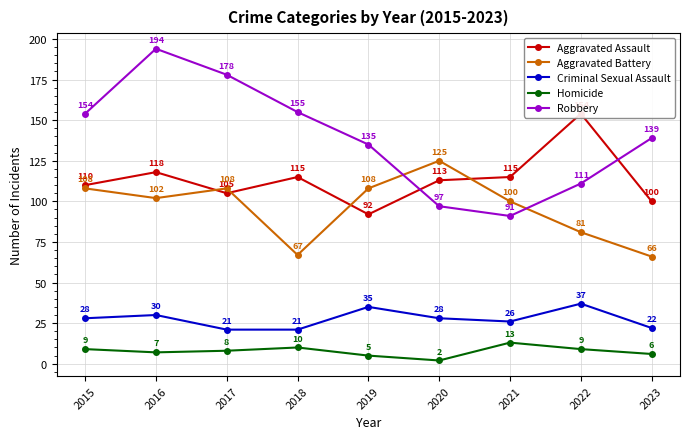

Reading left to right, transcribe all the data shown in this chart.

Aggravated Assault: 2015=110	2016=118	2017=105	2018=115	2019=92	2020=113	2021=115	2022=154	2023=100
Aggravated Battery: 2015=108	2016=102	2017=108	2018=67	2019=108	2020=125	2021=100	2022=81	2023=66
Criminal Sexual Assault: 2015=28	2016=30	2017=21	2018=21	2019=35	2020=28	2021=26	2022=37	2023=22
Homicide: 2015=9	2016=7	2017=8	2018=10	2019=5	2020=2	2021=13	2022=9	2023=6
Robbery: 2015=154	2016=194	2017=178	2018=155	2019=135	2020=97	2021=91	2022=111	2023=139